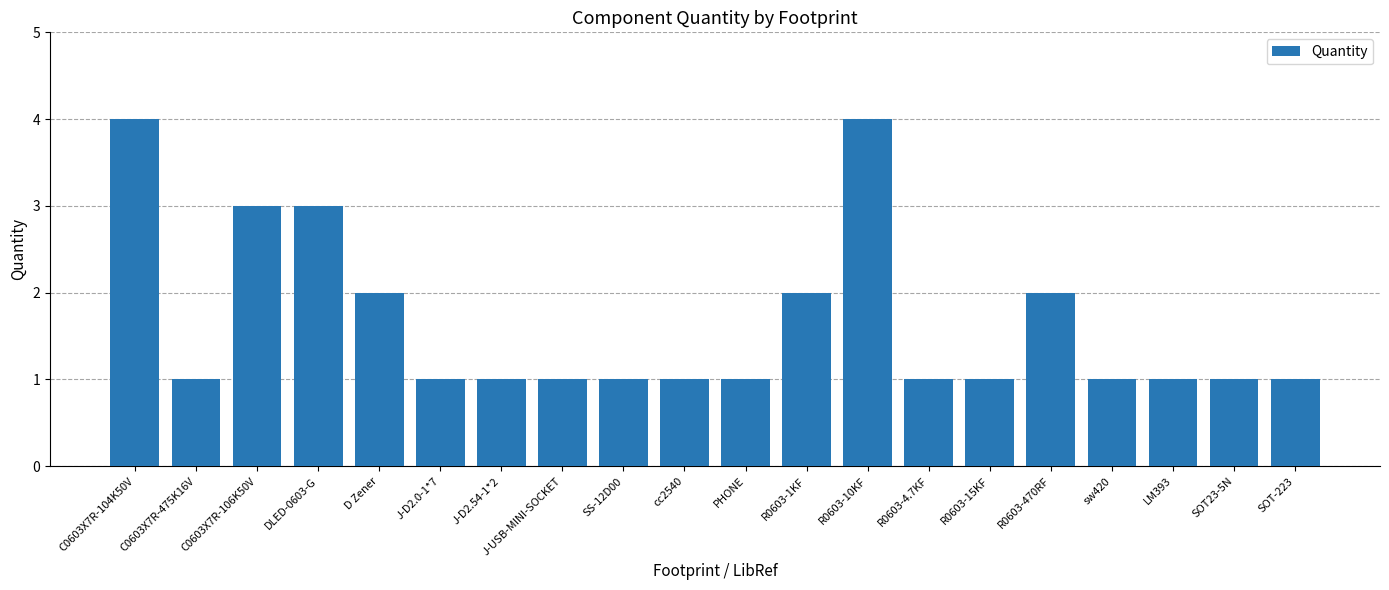

How many values are between 1 and 2?

16